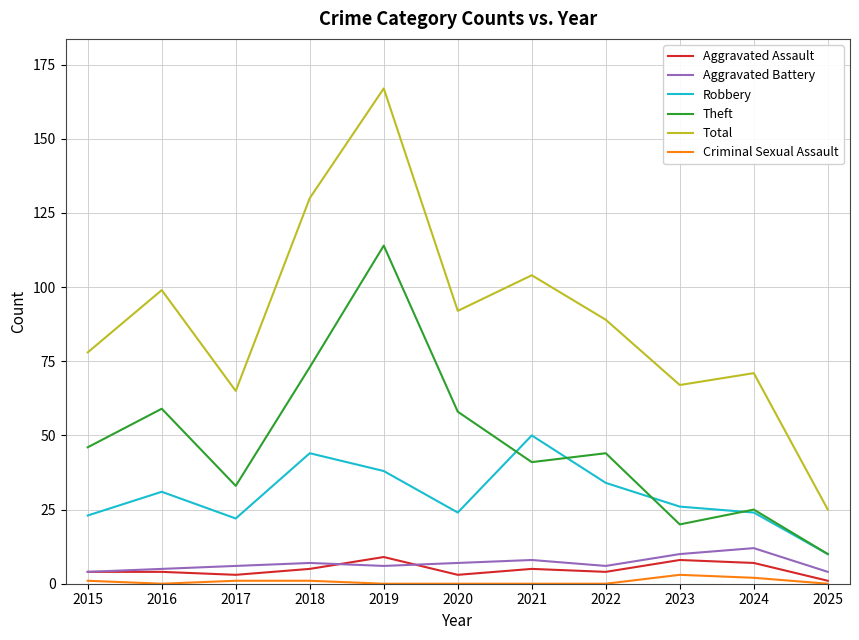

Which series has the widest spread of values?

Total